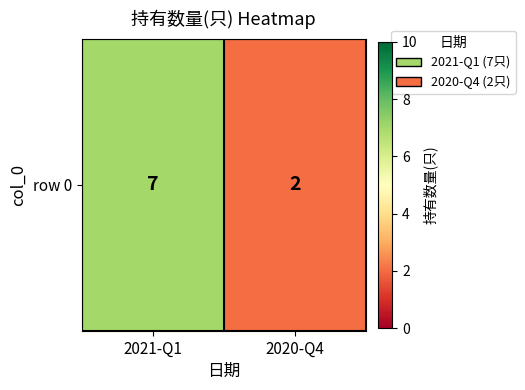

List the labels in order of value, largest first.

2021-Q1, 2020-Q4